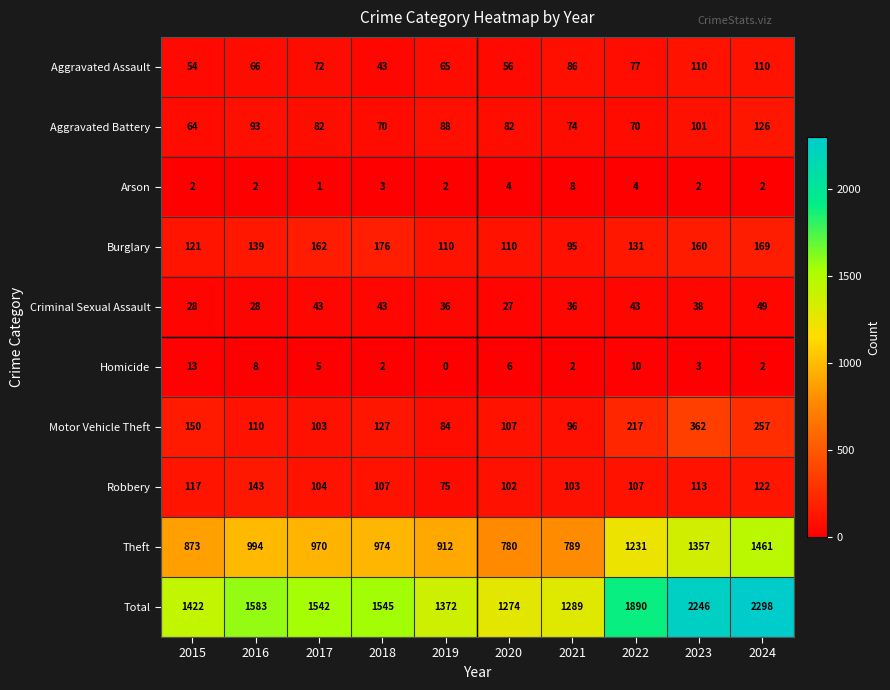

Between 2017 and 2024, which series saw the biggest shift?

Total